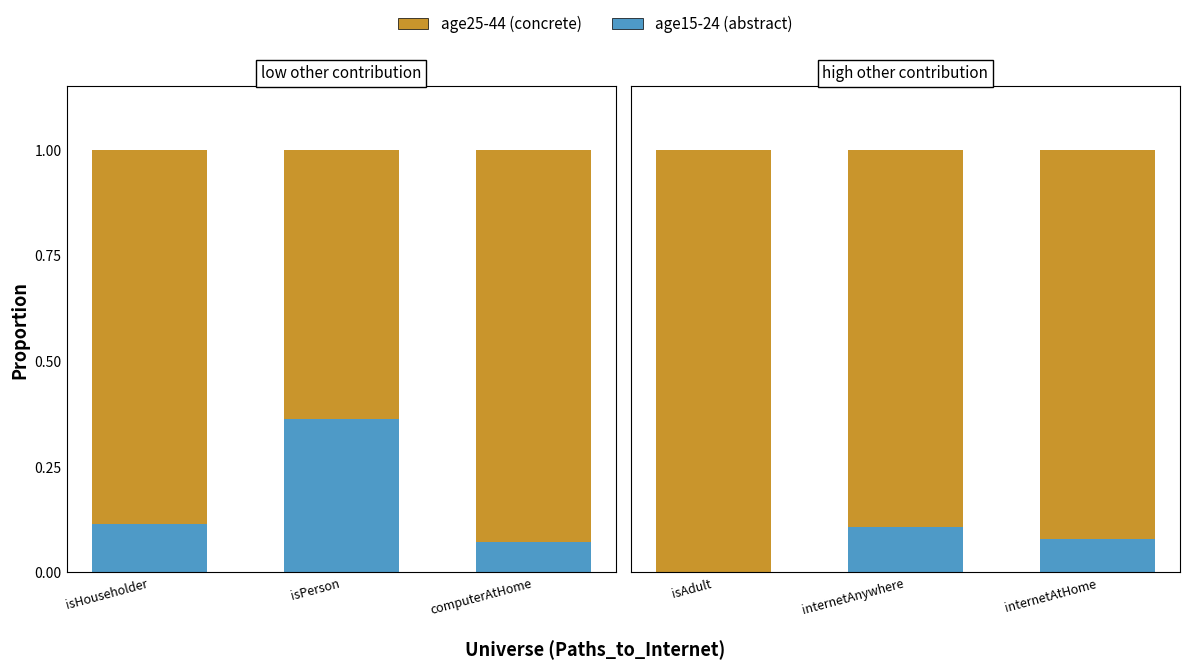

What is the label of the 2nd bar from the left?

internetAnywhere